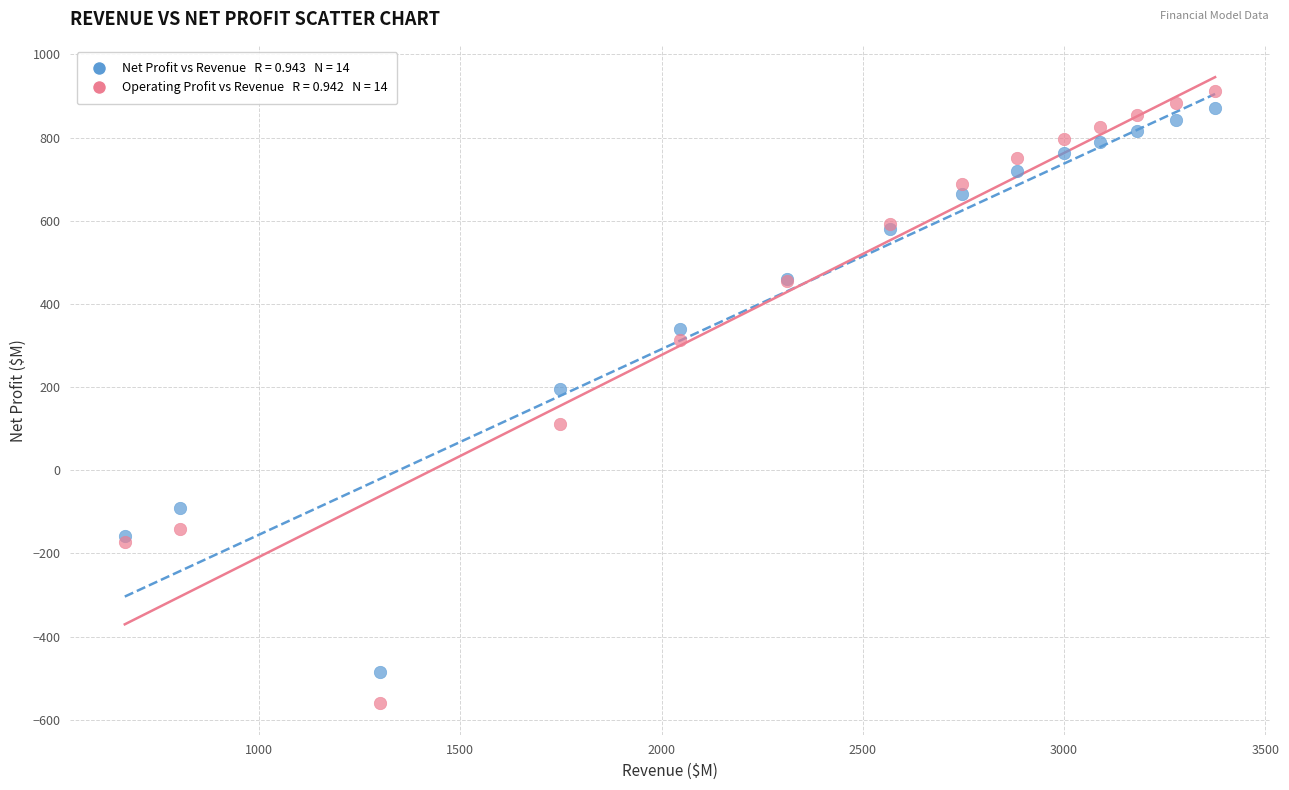

Across all series, what Y value is closest to 176?

196.5